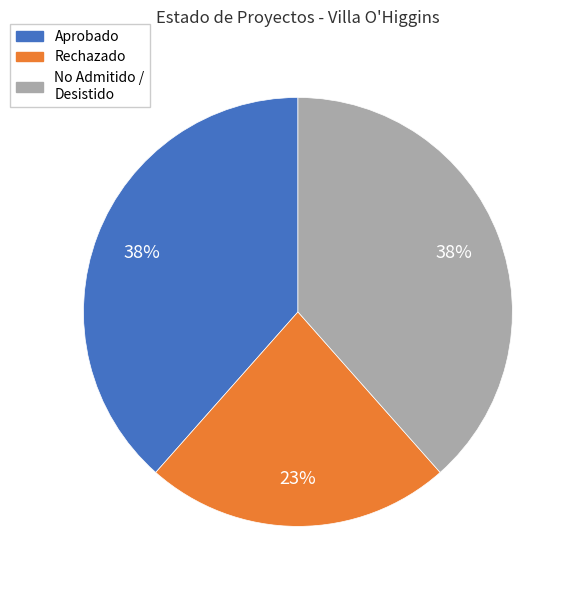

Is Aprobado the majority of the pie?

No